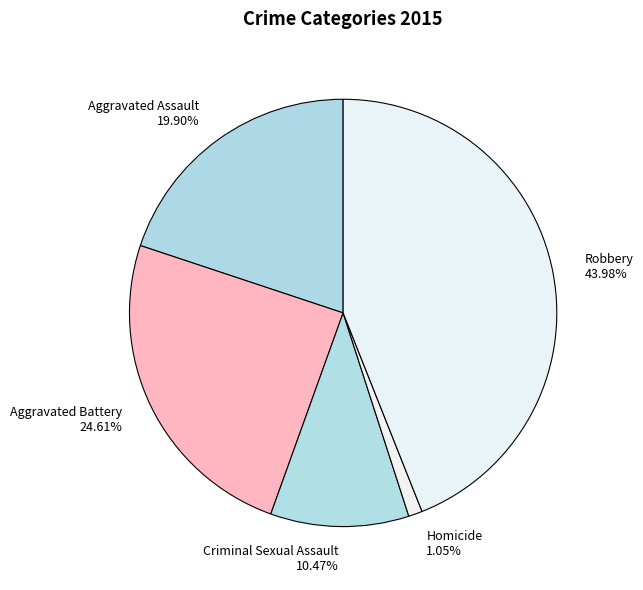

The Aggravated Assault slice represents 10% of the pie. True or false?

False